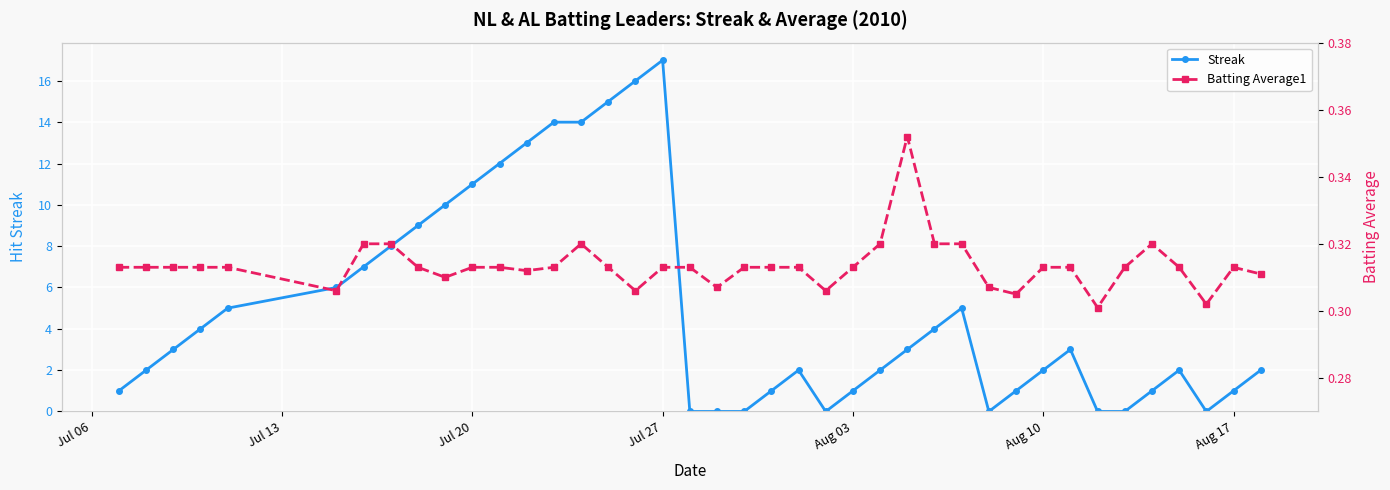

True or false: Streak has more than 1 points higher than both neighbors.

True